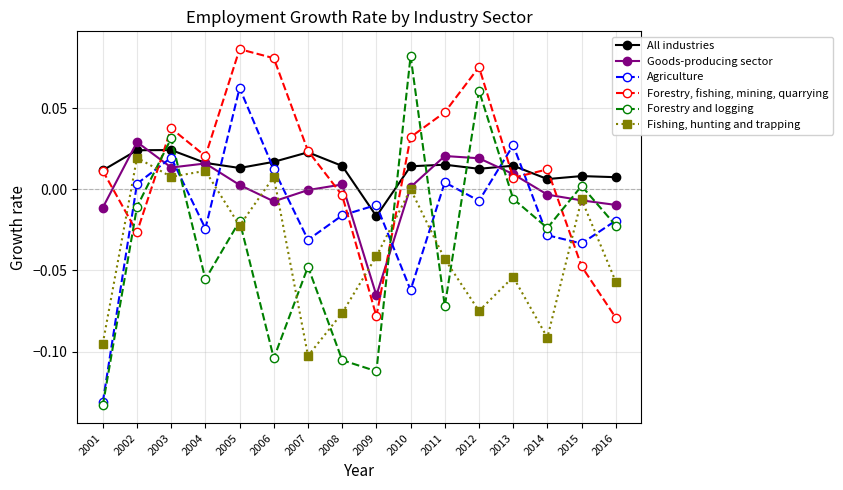

Where do Agriculture and Goods-producing sector first cross each other?

2002 and 2003